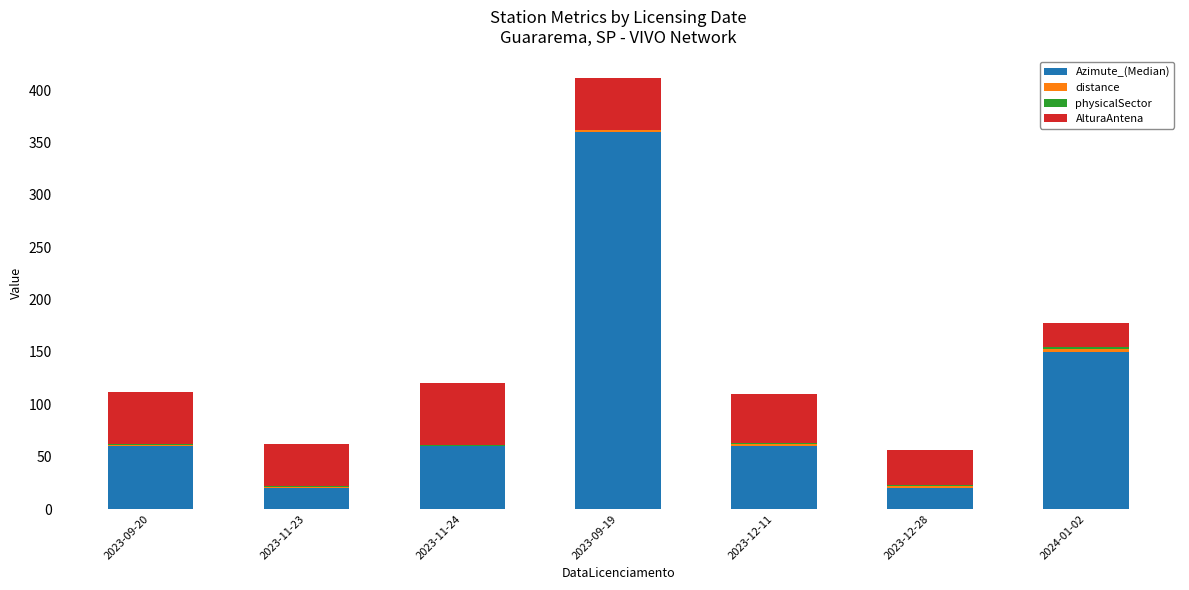

Is it true that Azimute_(Median) equals 90.7 at 2023-11-24?

False